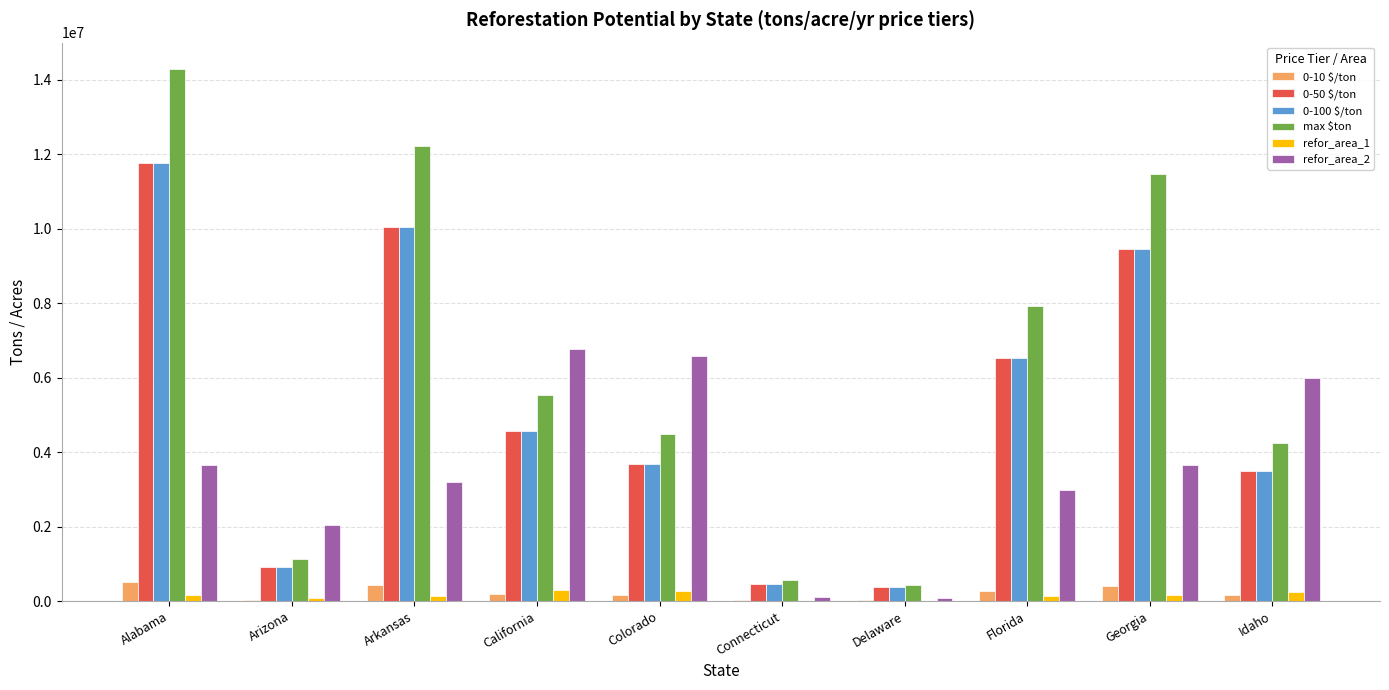

What is the sum of all 0-10 $/ton values?

2180623.7